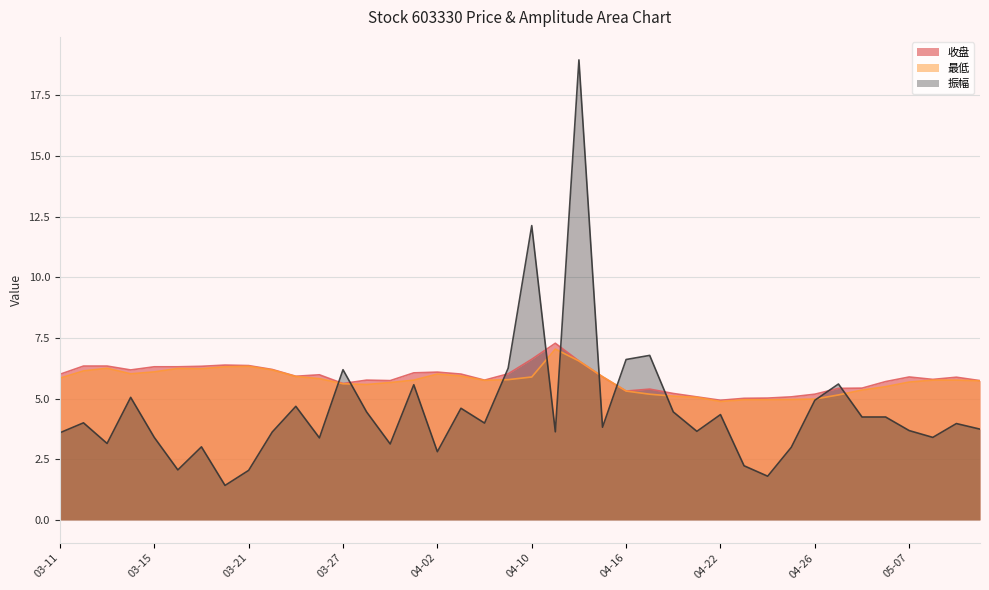

What is the label of the 33rd point from the right?

03-20